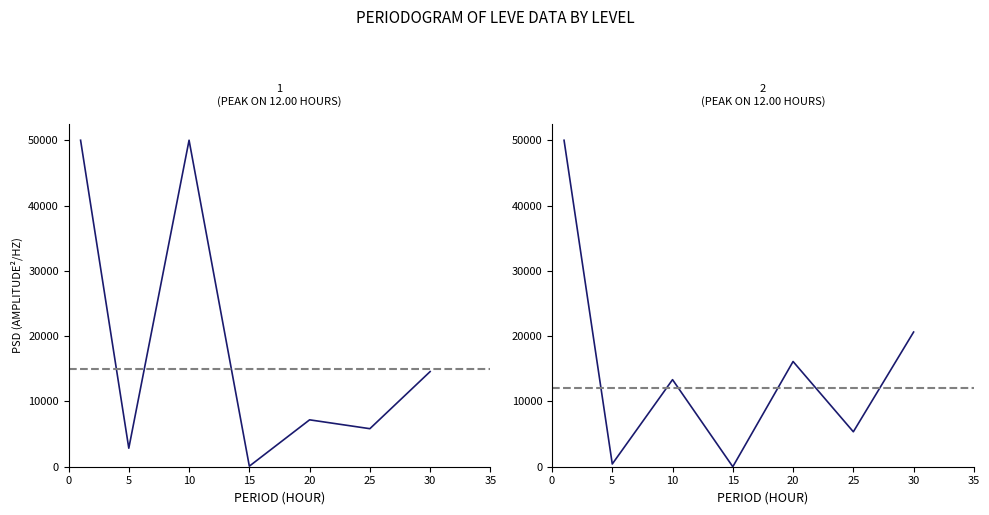

How many lines are shown in the chart?

2